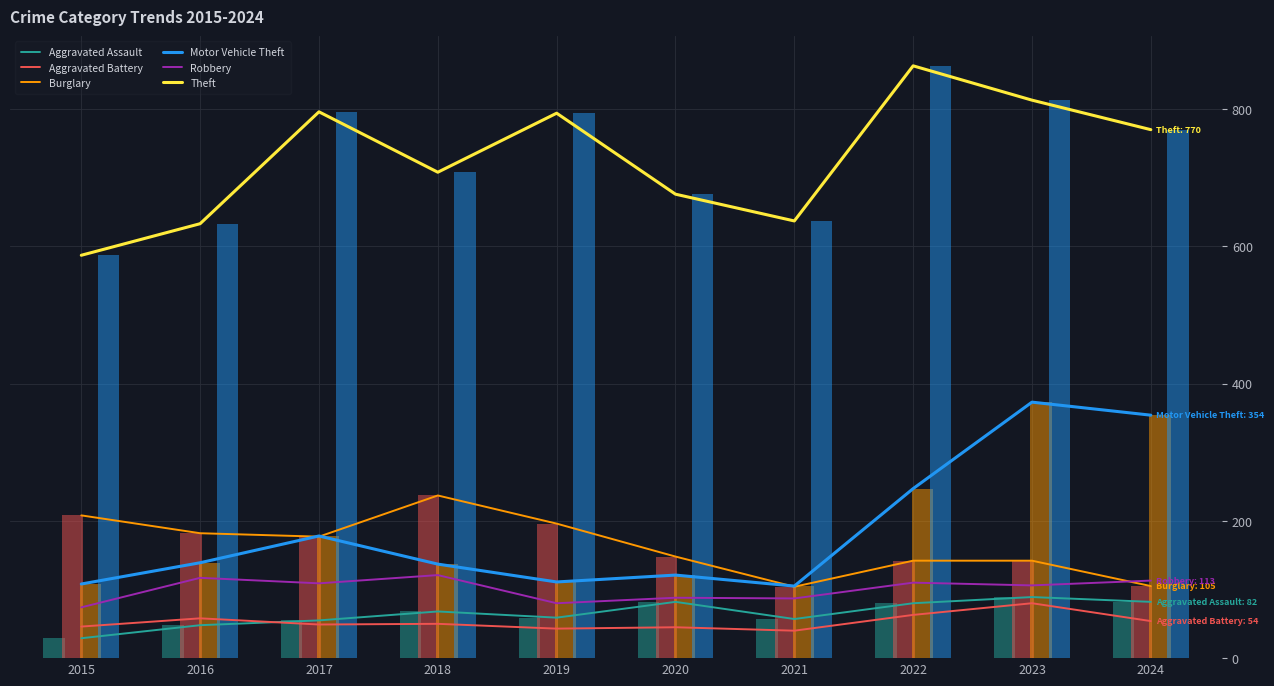

At how many categories does at least one series exceed 305?

10